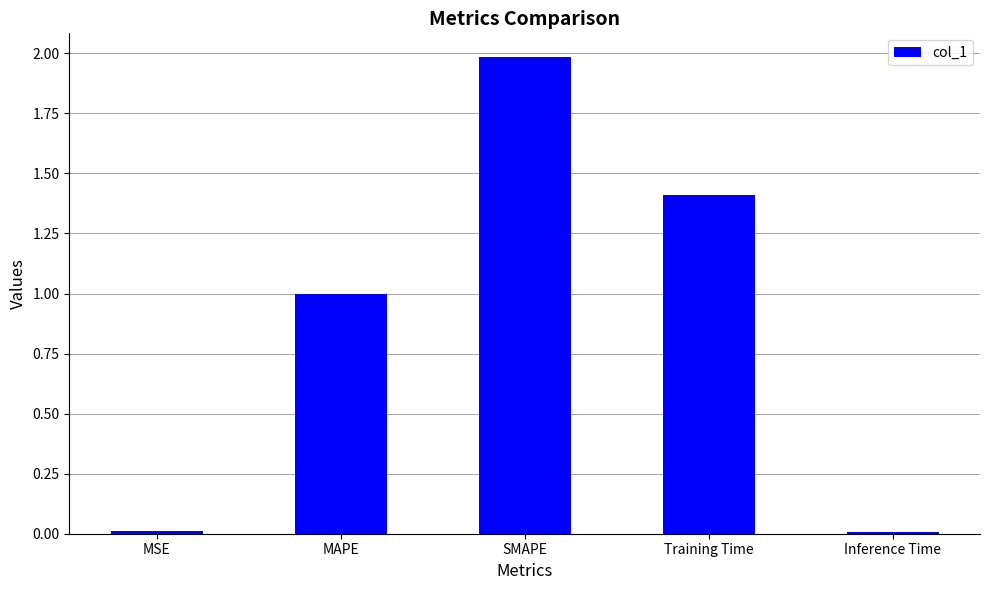

The chart shows a value of 1.8 at MAPE. True or false?

False